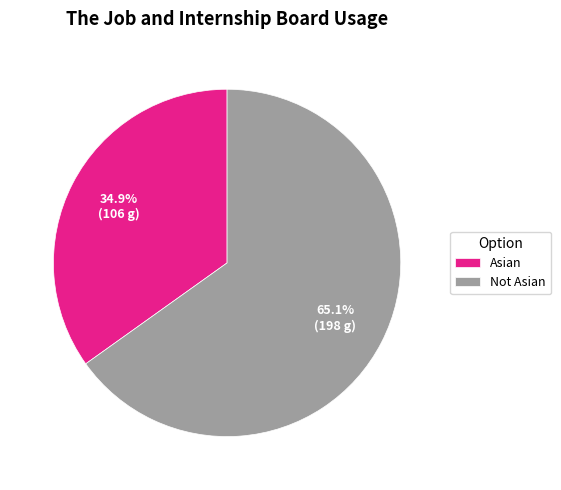

To the nearest percent, what is the average slice percentage?

50%